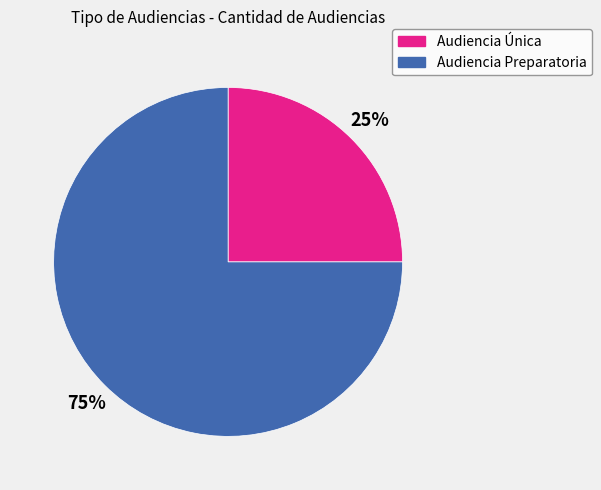

Rank the categories by value from highest to lowest.

Audiencia Preparatoria, Audiencia Única